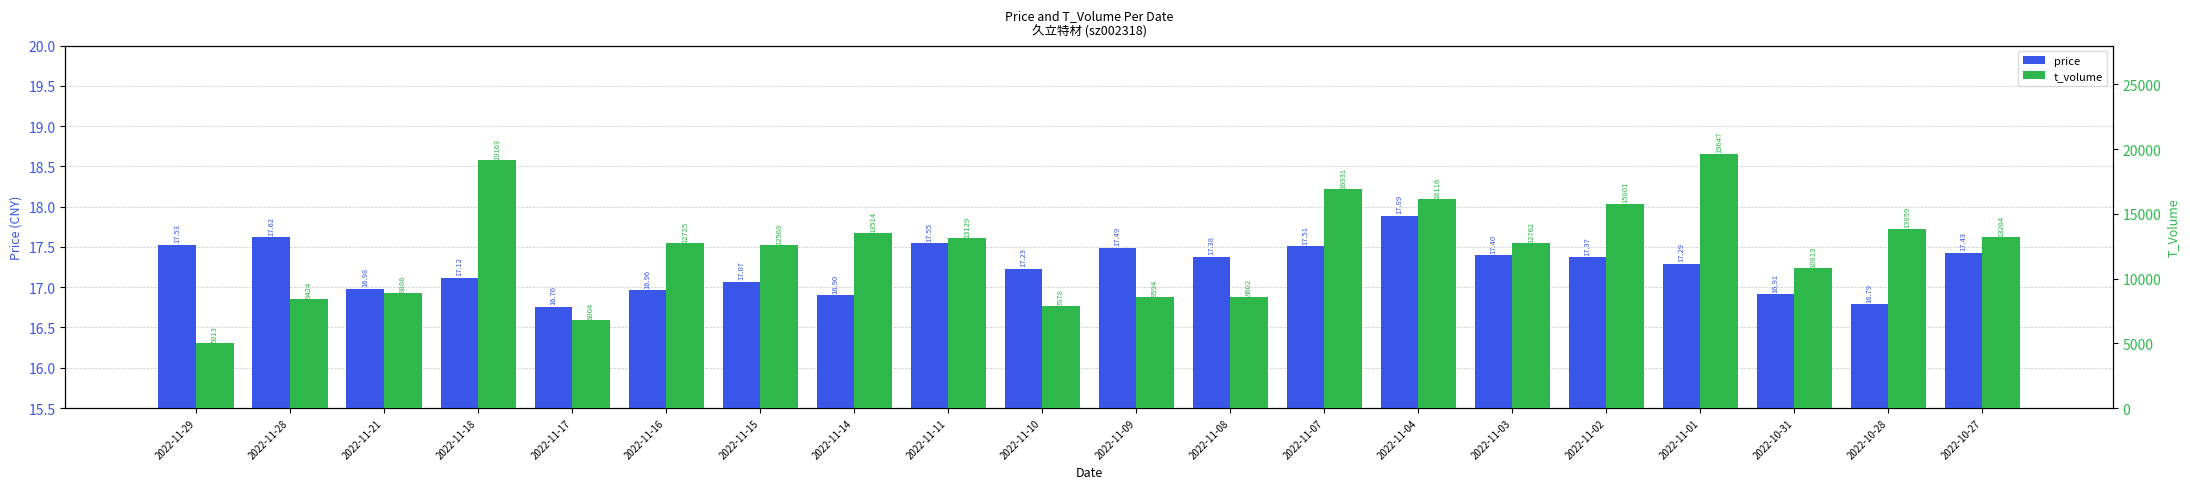

Reading left to right, transcribe all the data shown in this chart.

price: 2022-11-29=17.5	2022-11-28=17.6	2022-11-21=17.0	2022-11-18=17.1	2022-11-17=16.8	2022-11-16=17.0	2022-11-15=17.1	2022-11-14=16.9	2022-11-11=17.6	2022-11-10=17.2	2022-11-09=17.5	2022-11-08=17.4	2022-11-07=17.5	2022-11-04=17.9	2022-11-03=17.4	2022-11-02=17.4	2022-11-01=17.3	2022-10-31=16.9	2022-10-28=16.8	2022-10-27=17.4
t_volume: 2022-11-29=5013.0	2022-11-28=8424.0	2022-11-21=8886.0	2022-11-18=19163.0	2022-11-17=6804.0	2022-11-16=12725.0	2022-11-15=12568.0	2022-11-14=13514.0	2022-11-11=13129.0	2022-11-10=7878.0	2022-11-09=8594.0	2022-11-08=8602.0	2022-11-07=16931.0	2022-11-04=16116.0	2022-11-03=12762.0	2022-11-02=15801.0	2022-11-01=19647.0	2022-10-31=10813.0	2022-10-28=13859.0	2022-10-27=13204.0